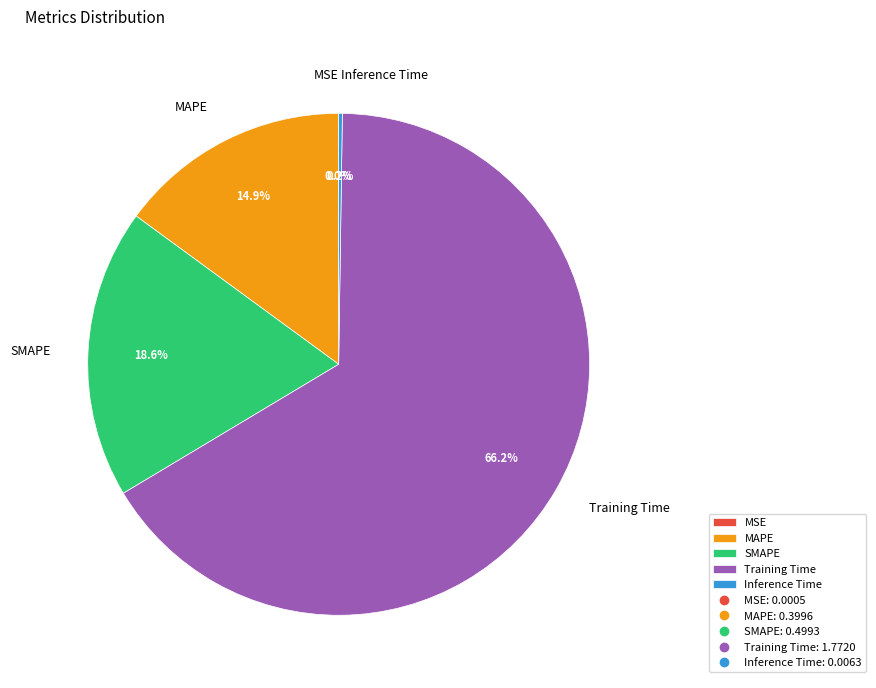

What portion of the pie excludes SMAPE?

81.4%